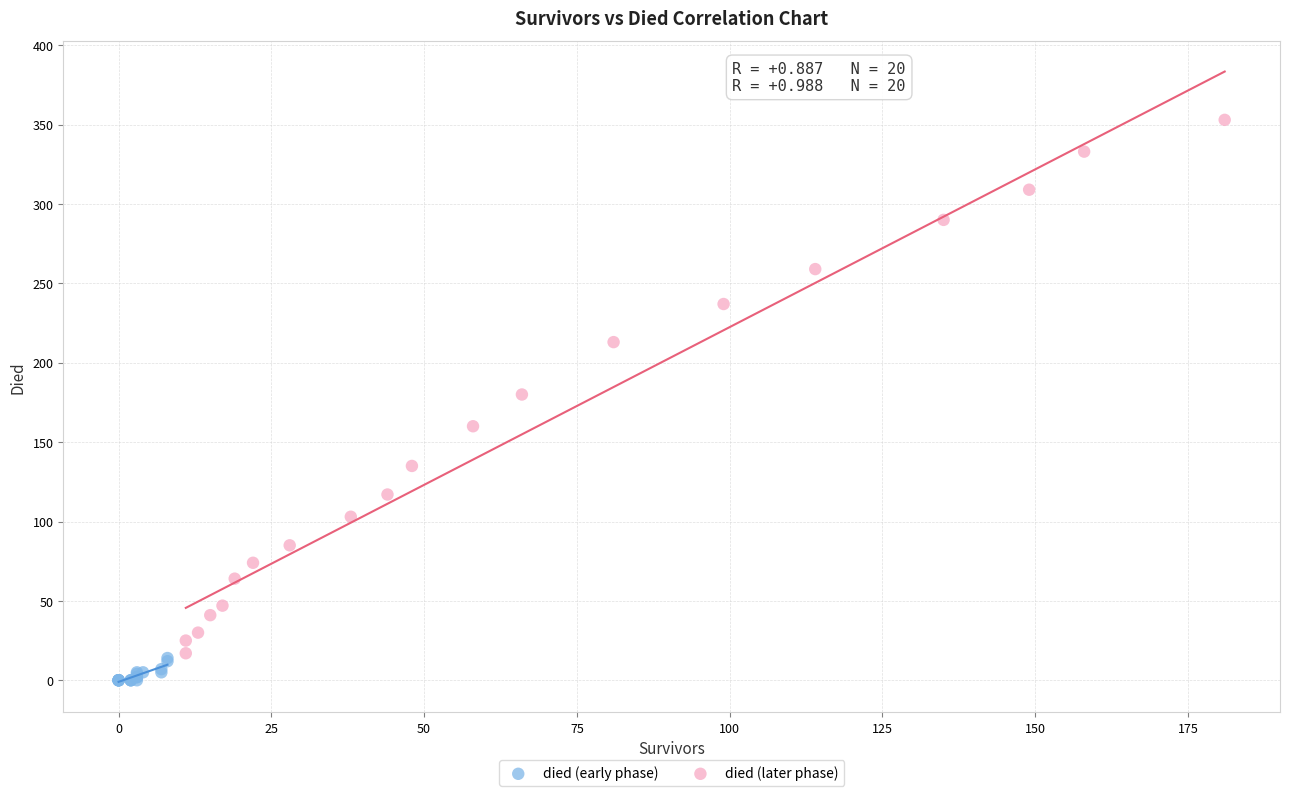

What are all the series names shown in the legend?

died (early phase), died (later phase)